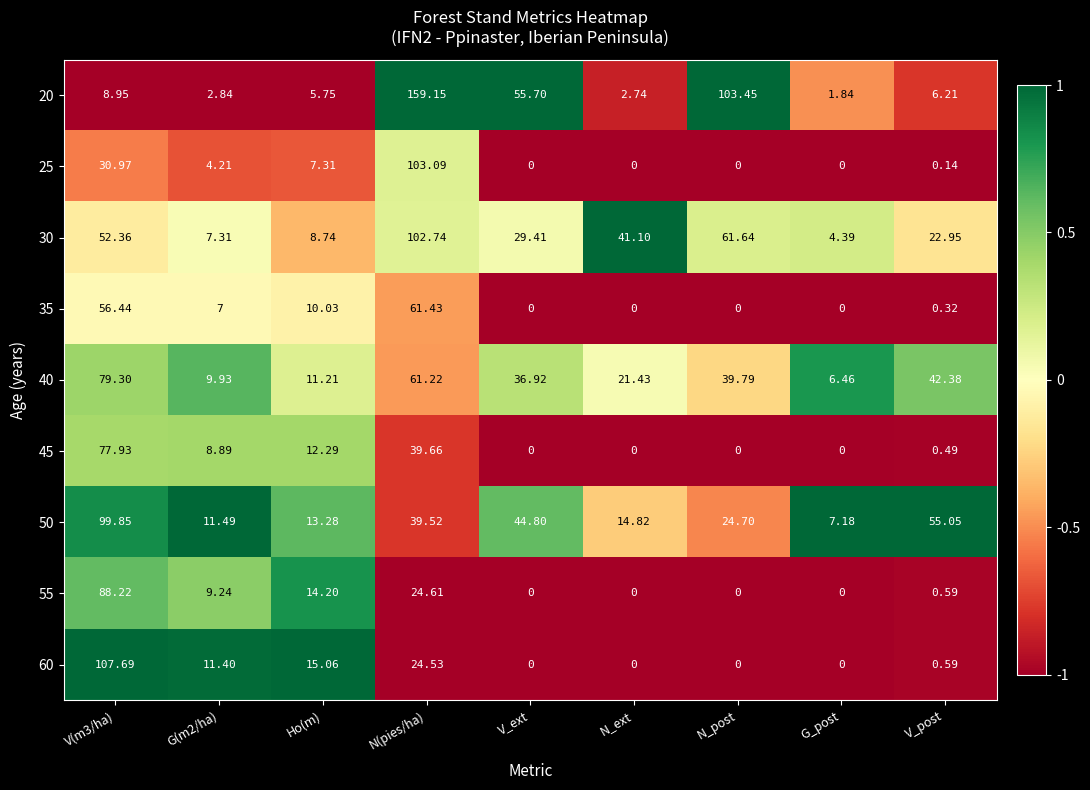

Which series has the largest range (max minus min)?

20